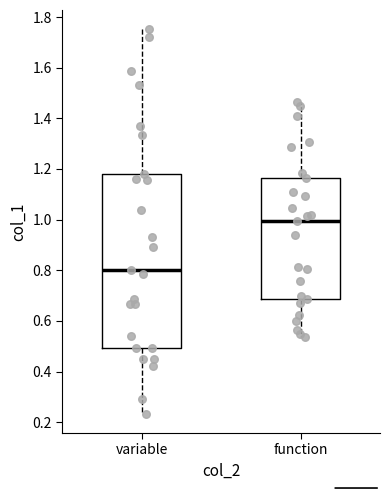

Reading left to right, transcribe this box plot: for each box, give where its median line is, the range the box spans, and where its two whiskers end, as read against the y-axis. The values are not printed on the chart, so give them approximately, as read against the axis.

variable: median 0.80, box 0.50 to 1.18, whiskers 0.24 to 1.76
function: median 1.00, box 0.68 to 1.16, whiskers 0.54 to 1.46